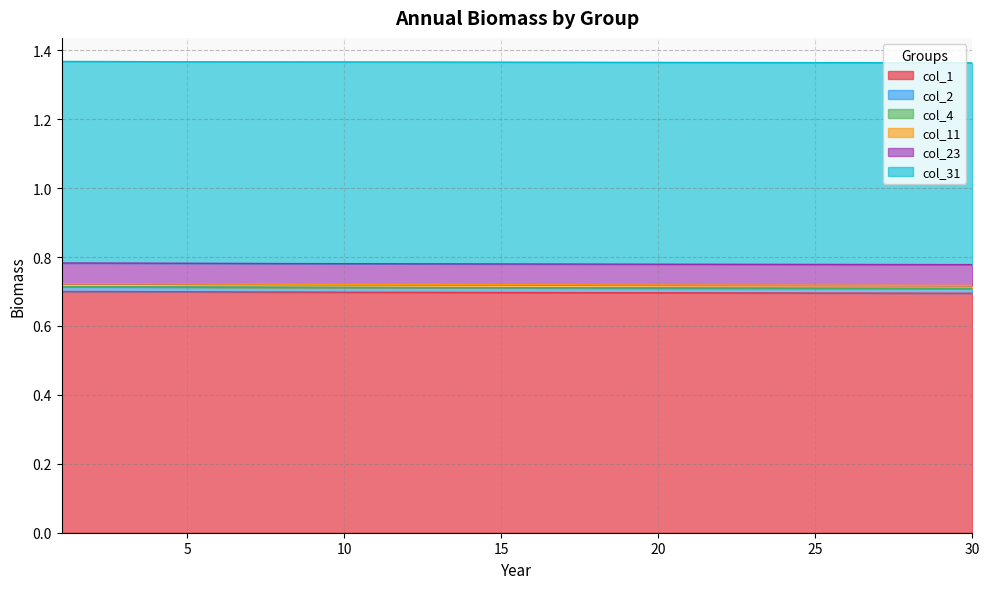

What is the value of the col_1 point at the 18th from the left?

0.7